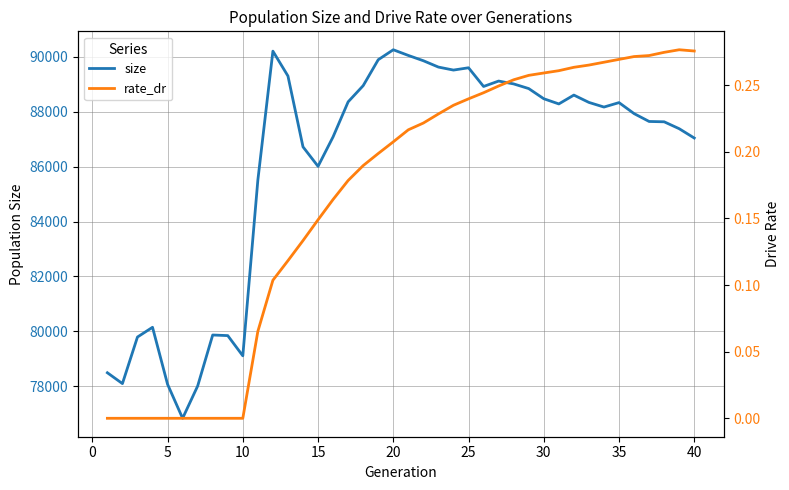

Reading left to right, extract all data points from this chart.

size: 78494.0	78099.0	79795.0	80150.0	78074.0	76835.0	78011.0	79869.0	79847.0	79111.0	85511.0	90208.0	89303.0	86722.0	86013.0	87088.0	88362.0	88952.0	89896.0	90259.0	90052.0	89859.0	89628.0	89519.0	89603.0	88922.0	89119.0	89015.0	88845.0	88475.0	88286.0	88608.0	88341.0	88172.0	88334.0	87934.0	87647.0	87635.0	87383.0	87044.0
rate_dr: 0.0	0.0	0.0	0.0	0.0	0.0	0.0	0.0	0.0	0.0	0.1	0.1	0.1	0.1	0.1	0.2	0.2	0.2	0.2	0.2	0.2	0.2	0.2	0.2	0.2	0.2	0.2	0.3	0.3	0.3	0.3	0.3	0.3	0.3	0.3	0.3	0.3	0.3	0.3	0.3